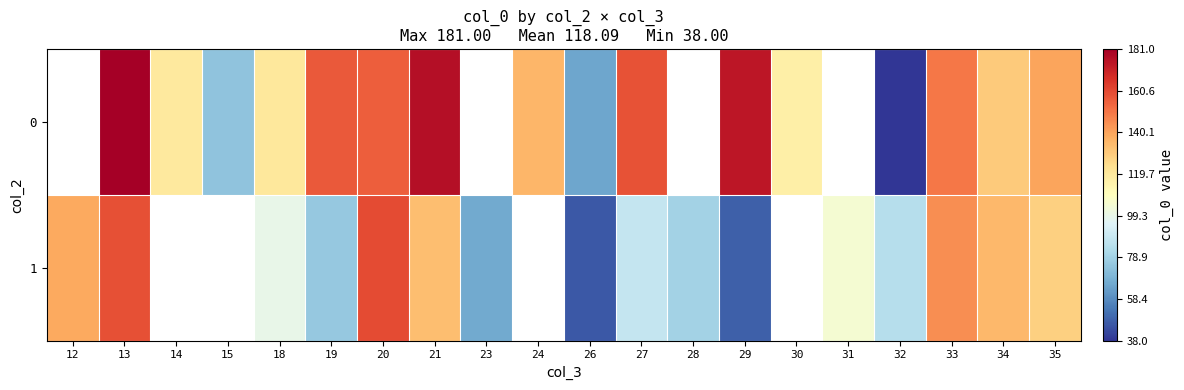

True or false: 1 has a value of 53.8 at 34.

False